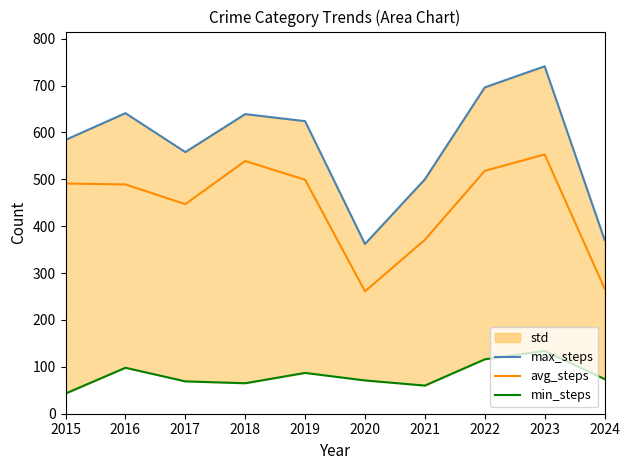

What is the difference between the avg_steps values at 2015 and 2019?

8